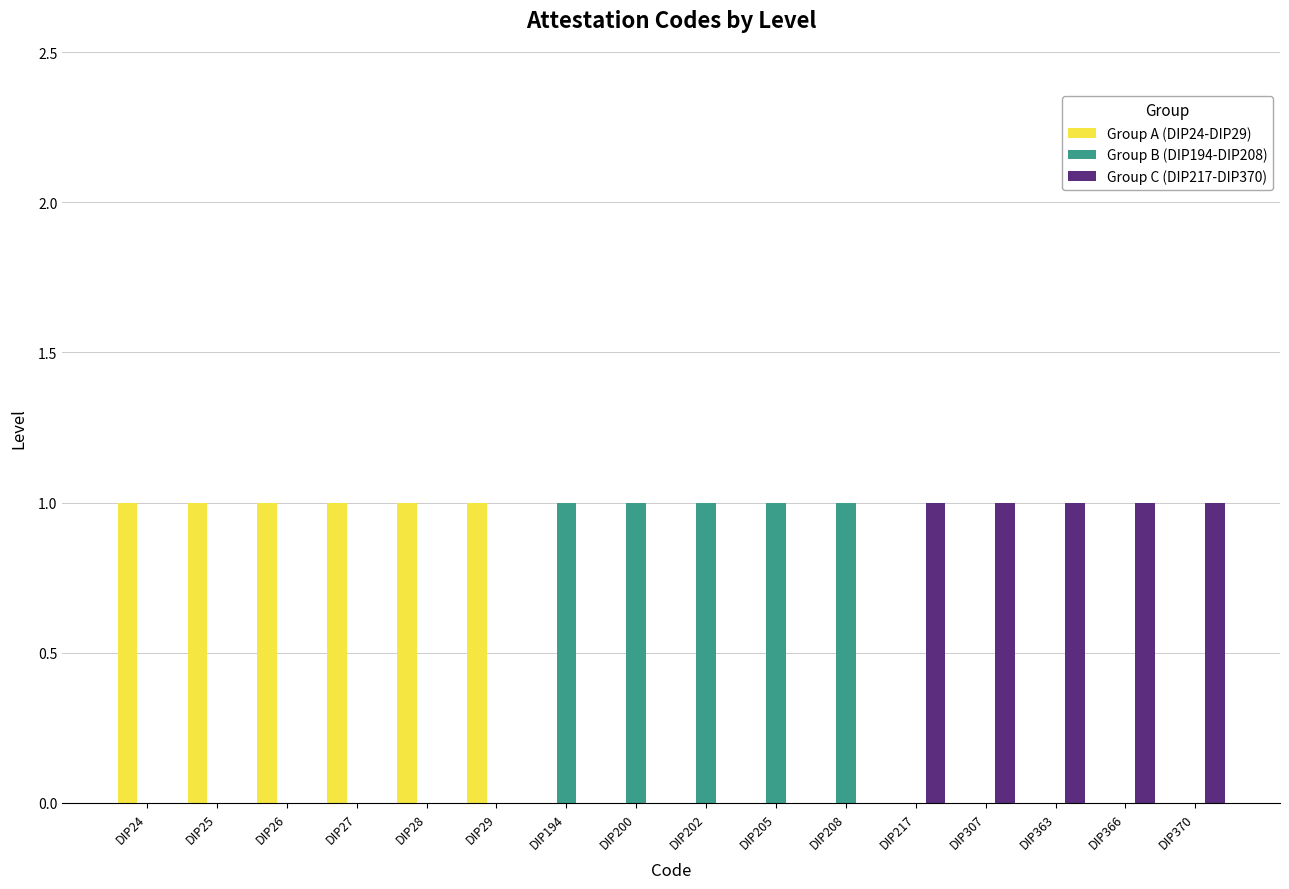

Is it true that Group C (DIP217-DIP370) equals 0 at DIP366?

False